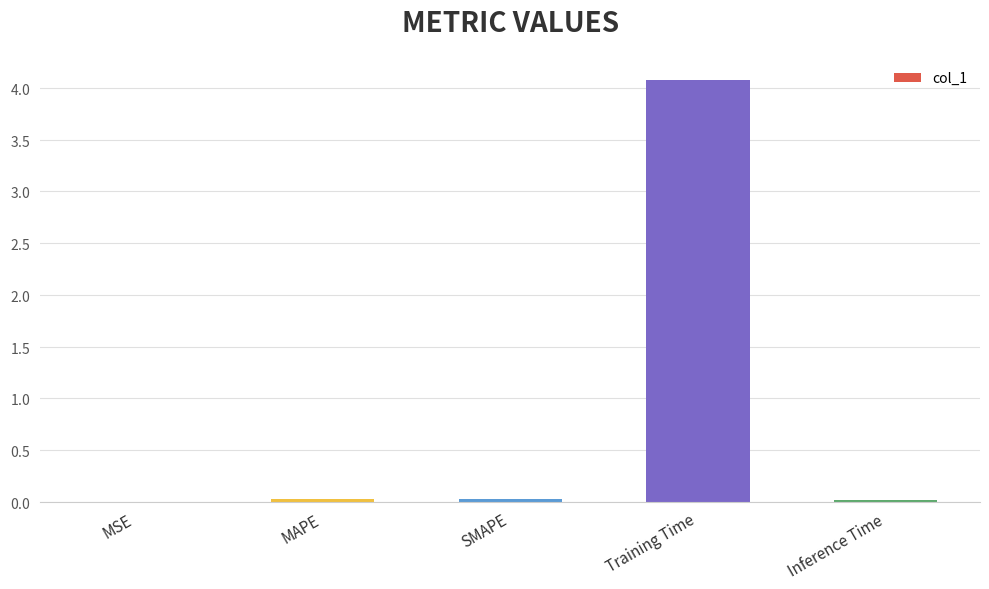

What is the average value?

0.8